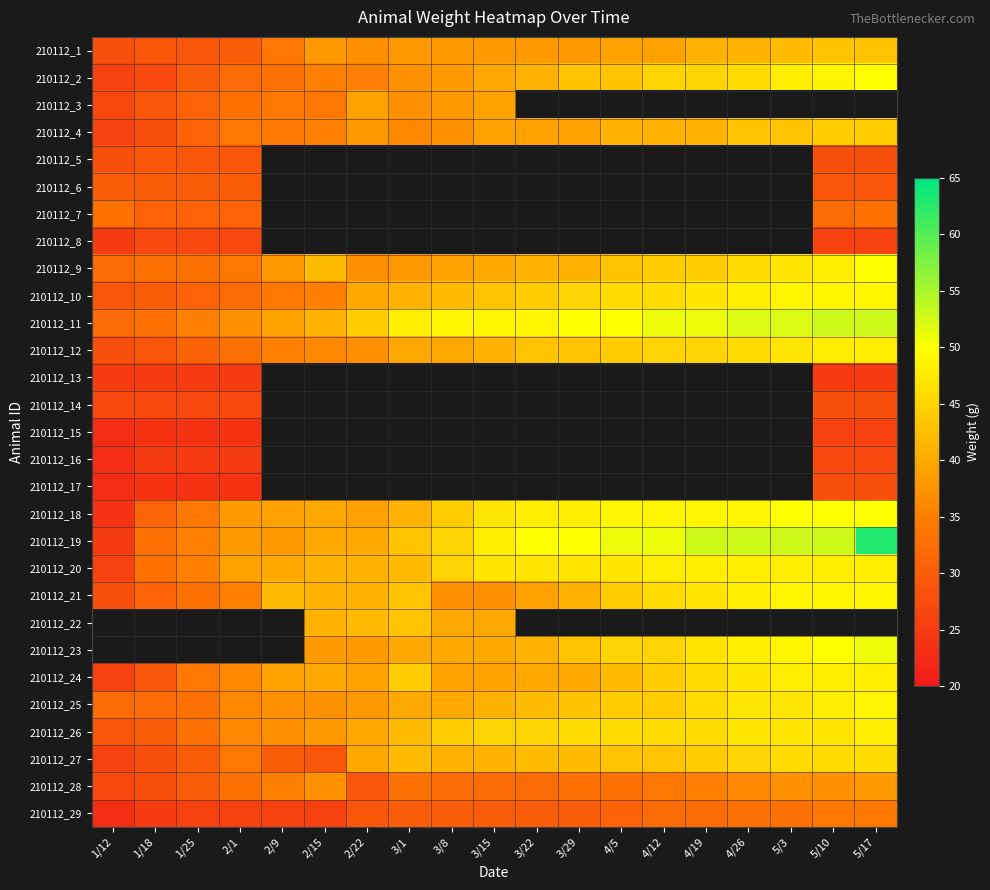

How many values in 210112_15 are above zero?

6